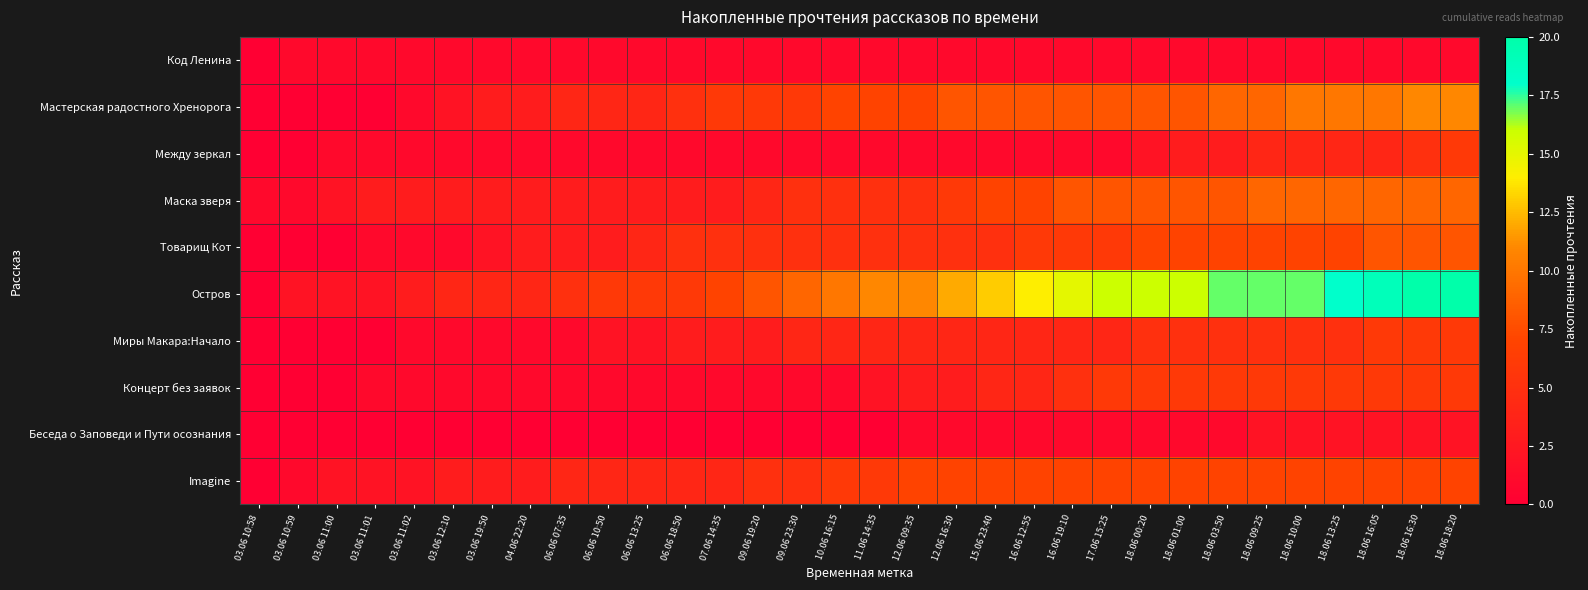

Reading left to right, transcribe all the data shown in this chart.

Код Ленина: 03.06 10:58=0	03.06 10:59=1	03.06 11:00=1	03.06 11:01=1	03.06 11:02=1	03.06 12:10=1	03.06 19:50=1	04.06 22:20=1	06.06 07:35=1	06.06 10:50=1	06.06 13:25=1	06.06 18:50=1	07.06 14:35=1	09.06 19:20=1	09.06 23:30=1	10.06 16:15=1	11.06 14:35=1	12.06 09:35=1	12.06 16:30=1	15.06 23:40=1	16.06 12:55=1	16.06 19:10=1	17.06 15:25=1	18.06 00:20=1	18.06 01:00=1	18.06 03:50=1	18.06 09:25=1	18.06 10:00=1	18.06 13:25=1	18.06 16:05=1	18.06 16:30=1	18.06 18:20=1
Мастерская радостного Хренорога: 03.06 10:58=0	03.06 10:59=0	03.06 11:00=0	03.06 11:01=0	03.06 11:02=1	03.06 12:10=2	03.06 19:50=3	04.06 22:20=3	06.06 07:35=4	06.06 10:50=4	06.06 13:25=4	06.06 18:50=5	07.06 14:35=6	09.06 19:20=6	09.06 23:30=6	10.06 16:15=7	11.06 14:35=7	12.06 09:35=7	12.06 16:30=8	15.06 23:40=8	16.06 12:55=8	16.06 19:10=8	17.06 15:25=8	18.06 00:20=8	18.06 01:00=8	18.06 03:50=9	18.06 09:25=9	18.06 10:00=10	18.06 13:25=10	18.06 16:05=10	18.06 16:30=11	18.06 18:20=11
Между зеркал: 03.06 10:58=0	03.06 10:59=0	03.06 11:00=1	03.06 11:01=1	03.06 11:02=1	03.06 12:10=1	03.06 19:50=1	04.06 22:20=1	06.06 07:35=1	06.06 10:50=1	06.06 13:25=1	06.06 18:50=1	07.06 14:35=1	09.06 19:20=1	09.06 23:30=1	10.06 16:15=1	11.06 14:35=1	12.06 09:35=1	12.06 16:30=1	15.06 23:40=1	16.06 12:55=1	16.06 19:10=1	17.06 15:25=1	18.06 00:20=2	18.06 01:00=3	18.06 03:50=3	18.06 09:25=4	18.06 10:00=4	18.06 13:25=4	18.06 16:05=4	18.06 16:30=5	18.06 18:20=6
Маска зверя: 03.06 10:58=1	03.06 10:59=1	03.06 11:00=2	03.06 11:01=3	03.06 11:02=3	03.06 12:10=3	03.06 19:50=3	04.06 22:20=3	06.06 07:35=3	06.06 10:50=3	06.06 13:25=3	06.06 18:50=3	07.06 14:35=3	09.06 19:20=4	09.06 23:30=5	10.06 16:15=5	11.06 14:35=5	12.06 09:35=5	12.06 16:30=6	15.06 23:40=7	16.06 12:55=7	16.06 19:10=8	17.06 15:25=8	18.06 00:20=8	18.06 01:00=8	18.06 03:50=8	18.06 09:25=9	18.06 10:00=9	18.06 13:25=9	18.06 16:05=9	18.06 16:30=9	18.06 18:20=9
Товарищ Кот: 03.06 10:58=0	03.06 10:59=0	03.06 11:00=0	03.06 11:01=1	03.06 11:02=1	03.06 12:10=1	03.06 19:50=2	04.06 22:20=3	06.06 07:35=3	06.06 10:50=3	06.06 13:25=4	06.06 18:50=5	07.06 14:35=5	09.06 19:20=5	09.06 23:30=5	10.06 16:15=5	11.06 14:35=5	12.06 09:35=5	12.06 16:30=5	15.06 23:40=5	16.06 12:55=6	16.06 19:10=6	17.06 15:25=6	18.06 00:20=7	18.06 01:00=7	18.06 03:50=7	18.06 09:25=7	18.06 10:00=7	18.06 13:25=7	18.06 16:05=8	18.06 16:30=8	18.06 18:20=8
Остров: 03.06 10:58=0	03.06 10:59=2	03.06 11:00=2	03.06 11:01=2	03.06 11:02=3	03.06 12:10=4	03.06 19:50=4	04.06 22:20=4	06.06 07:35=5	06.06 10:50=6	06.06 13:25=6	06.06 18:50=6	07.06 14:35=7	09.06 19:20=8	09.06 23:30=9	10.06 16:15=10	11.06 14:35=11	12.06 09:35=11	12.06 16:30=12	15.06 23:40=13	16.06 12:55=14	16.06 19:10=15	17.06 15:25=16	18.06 00:20=16	18.06 01:00=16	18.06 03:50=17	18.06 09:25=17	18.06 10:00=17	18.06 13:25=18	18.06 16:05=19	18.06 16:30=20	18.06 18:20=20
Миры Макара:Начало: 03.06 10:58=0	03.06 10:59=0	03.06 11:00=0	03.06 11:01=0	03.06 11:02=1	03.06 12:10=1	03.06 19:50=1	04.06 22:20=1	06.06 07:35=1	06.06 10:50=2	06.06 13:25=2	06.06 18:50=3	07.06 14:35=3	09.06 19:20=3	09.06 23:30=4	10.06 16:15=4	11.06 14:35=4	12.06 09:35=4	12.06 16:30=4	15.06 23:40=4	16.06 12:55=4	16.06 19:10=4	17.06 15:25=4	18.06 00:20=5	18.06 01:00=5	18.06 03:50=5	18.06 09:25=5	18.06 10:00=5	18.06 13:25=5	18.06 16:05=6	18.06 16:30=6	18.06 18:20=6
Концерт без заявок: 03.06 10:58=0	03.06 10:59=0	03.06 11:00=0	03.06 11:01=1	03.06 11:02=1	03.06 12:10=1	03.06 19:50=1	04.06 22:20=1	06.06 07:35=1	06.06 10:50=1	06.06 13:25=1	06.06 18:50=1	07.06 14:35=1	09.06 19:20=1	09.06 23:30=1	10.06 16:15=1	11.06 14:35=2	12.06 09:35=3	12.06 16:30=3	15.06 23:40=4	16.06 12:55=4	16.06 19:10=5	17.06 15:25=6	18.06 00:20=6	18.06 01:00=6	18.06 03:50=6	18.06 09:25=6	18.06 10:00=6	18.06 13:25=6	18.06 16:05=6	18.06 16:30=6	18.06 18:20=6
Беседа о Заповеди и Пути осознания: 03.06 10:58=0	03.06 10:59=0	03.06 11:00=0	03.06 11:01=0	03.06 11:02=0	03.06 12:10=0	03.06 19:50=0	04.06 22:20=0	06.06 07:35=0	06.06 10:50=0	06.06 13:25=0	06.06 18:50=0	07.06 14:35=0	09.06 19:20=0	09.06 23:30=0	10.06 16:15=0	11.06 14:35=0	12.06 09:35=1	12.06 16:30=1	15.06 23:40=1	16.06 12:55=1	16.06 19:10=1	17.06 15:25=1	18.06 00:20=1	18.06 01:00=1	18.06 03:50=1	18.06 09:25=2	18.06 10:00=2	18.06 13:25=2	18.06 16:05=2	18.06 16:30=2	18.06 18:20=2
Imagine: 03.06 10:58=0	03.06 10:59=1	03.06 11:00=2	03.06 11:01=2	03.06 11:02=2	03.06 12:10=3	03.06 19:50=3	04.06 22:20=3	06.06 07:35=4	06.06 10:50=4	06.06 13:25=4	06.06 18:50=4	07.06 14:35=4	09.06 19:20=5	09.06 23:30=5	10.06 16:15=6	11.06 14:35=6	12.06 09:35=7	12.06 16:30=7	15.06 23:40=7	16.06 12:55=7	16.06 19:10=7	17.06 15:25=7	18.06 00:20=7	18.06 01:00=7	18.06 03:50=7	18.06 09:25=7	18.06 10:00=7	18.06 13:25=7	18.06 16:05=7	18.06 16:30=7	18.06 18:20=7